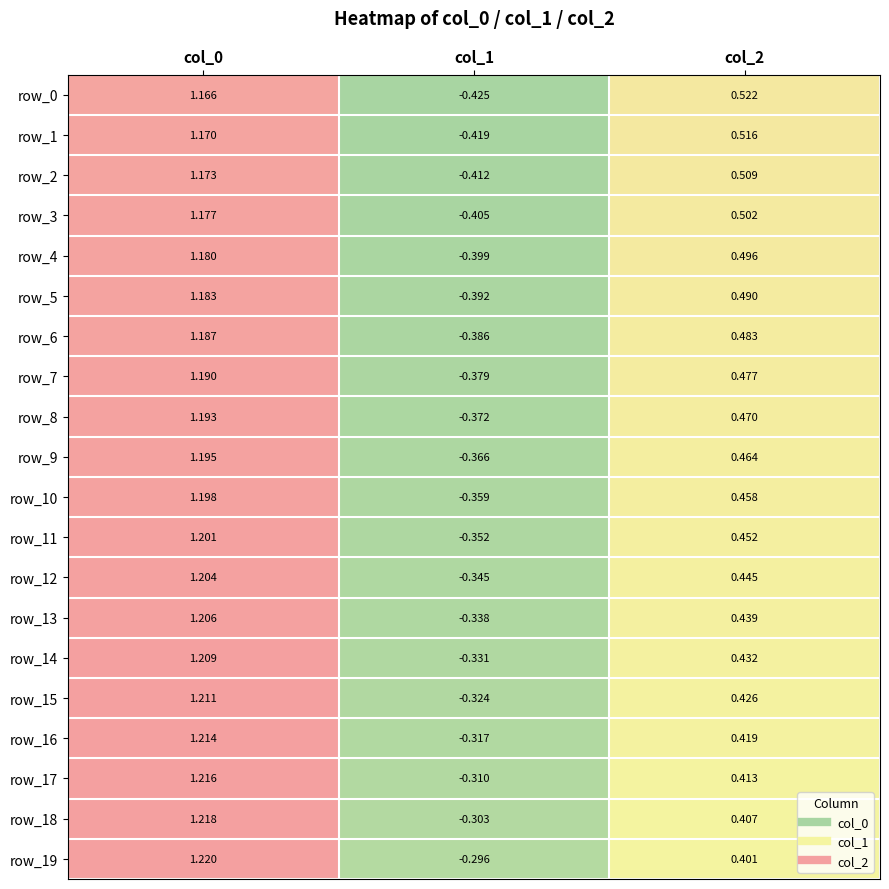

Rank the series at col_0 from highest to lowest value.

row_19, row_18, row_17, row_16, row_15, row_14, row_13, row_12, row_11, row_10, row_9, row_8, row_7, row_6, row_5, row_4, row_3, row_2, row_1, row_0